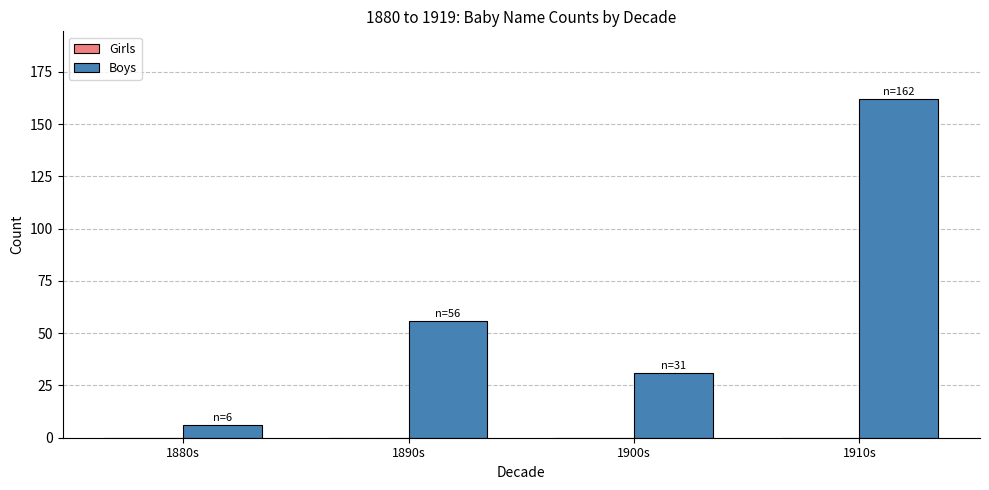

Which has a higher value, 1880s or 1900s?

1900s